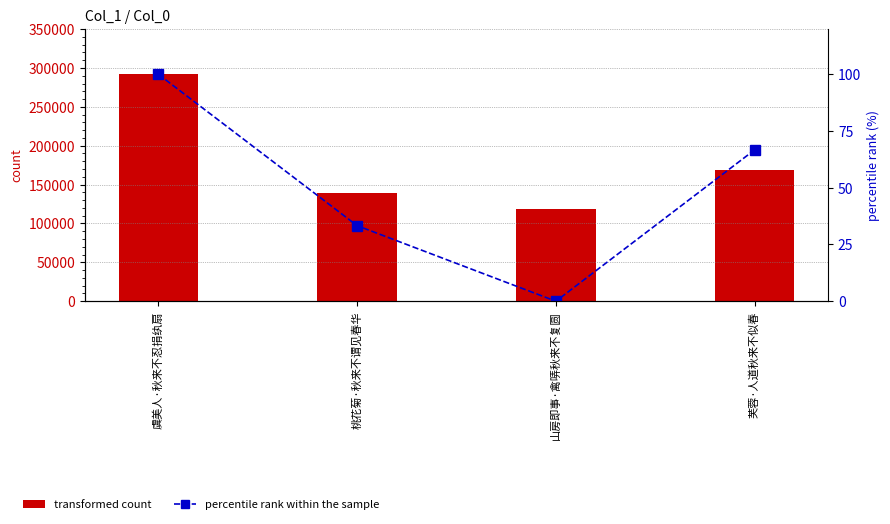

Reading left to right, extract all data points from this chart.

count: 虞美人·秋来不忍捐纨扇=291869.0	桃花菊·秋来不谓见春华=139434.0	山房即事·禽哢秋来不复圆=118464.0	芙蓉·人道秋来不似春=168316.0
percentile rank within the sample: 虞美人·秋来不忍捐纨扇=100.0	桃花菊·秋来不谓见春华=33.3	山房即事·禽哢秋来不复圆=0.0	芙蓉·人道秋来不似春=66.7